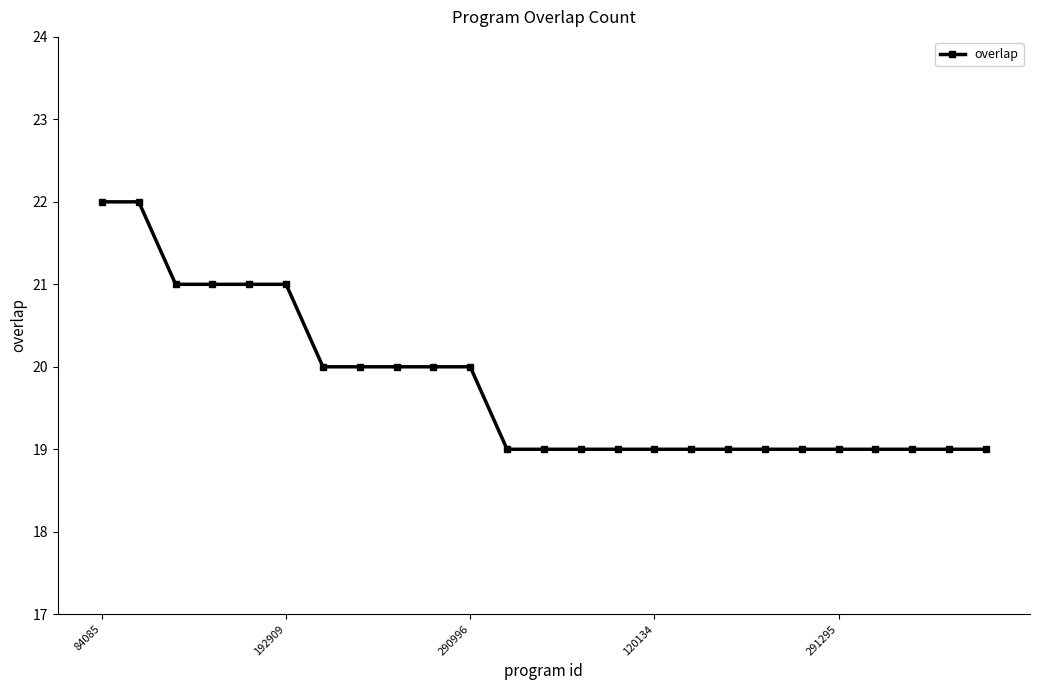

What is the difference between the second highest and minimum values?

3